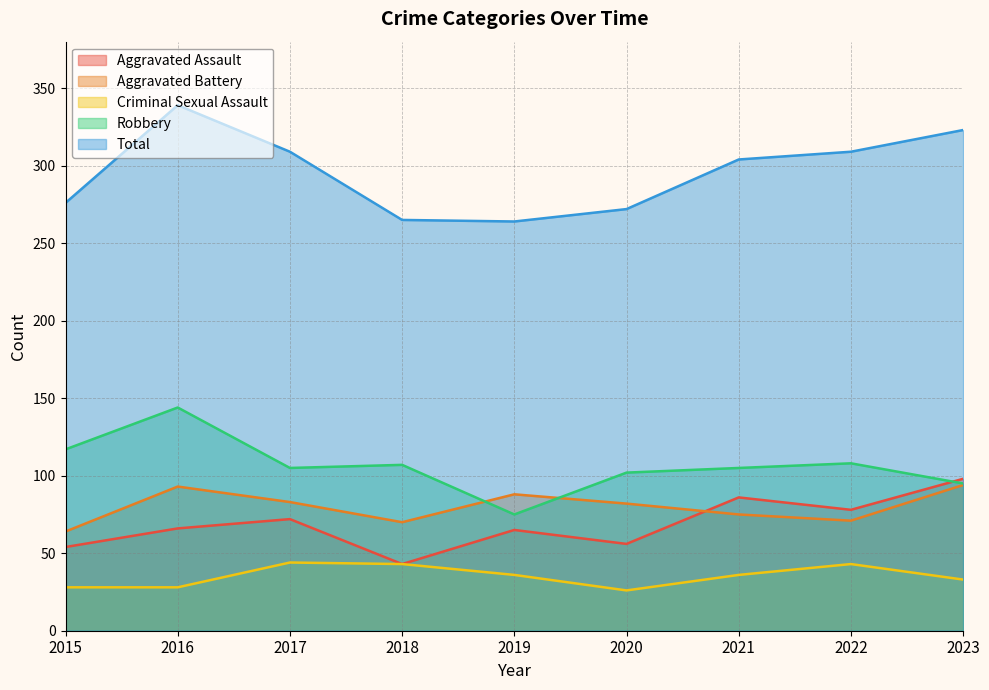

What is the spread (max minus min) of values at 2023?

290